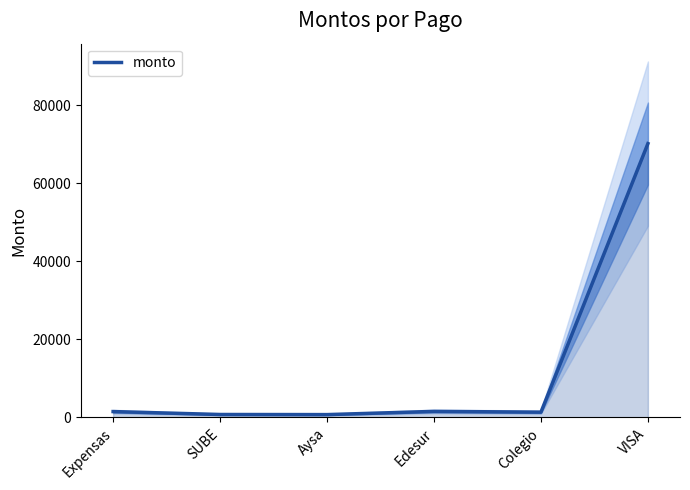

What is the maximum value shown in the chart?

70154.3